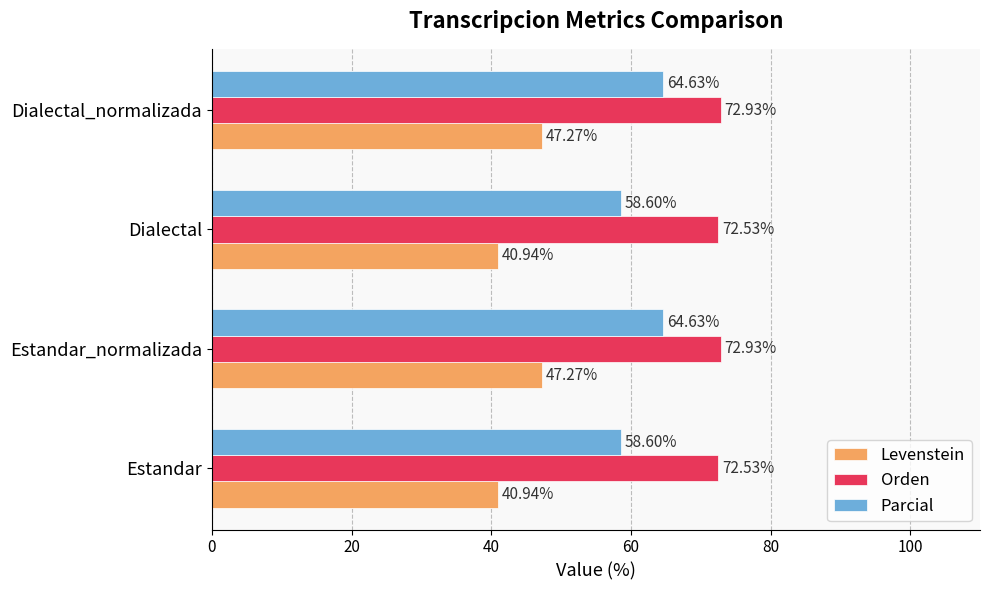

Which series has the largest range (max minus min)?

Levenstein